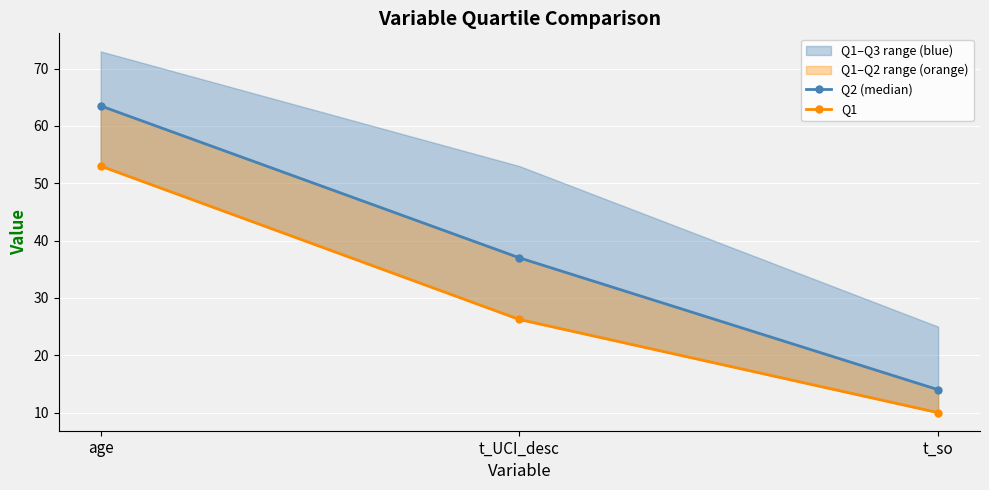

Which has a higher value, t_so or age?

age